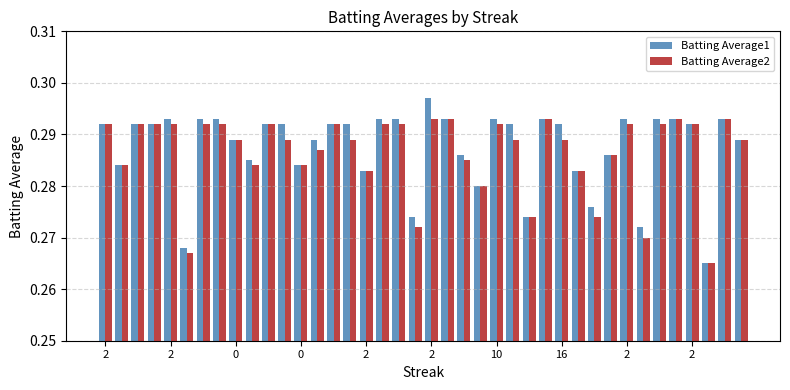

Rank the series by their average value, from highest to lowest.

Batting Average1, Batting Average2